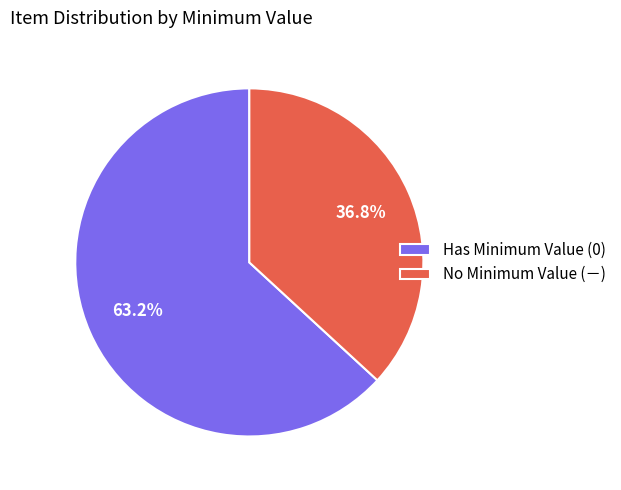

Rank the categories by value from highest to lowest.

Has Minimum Value (0), No Minimum Value (－)